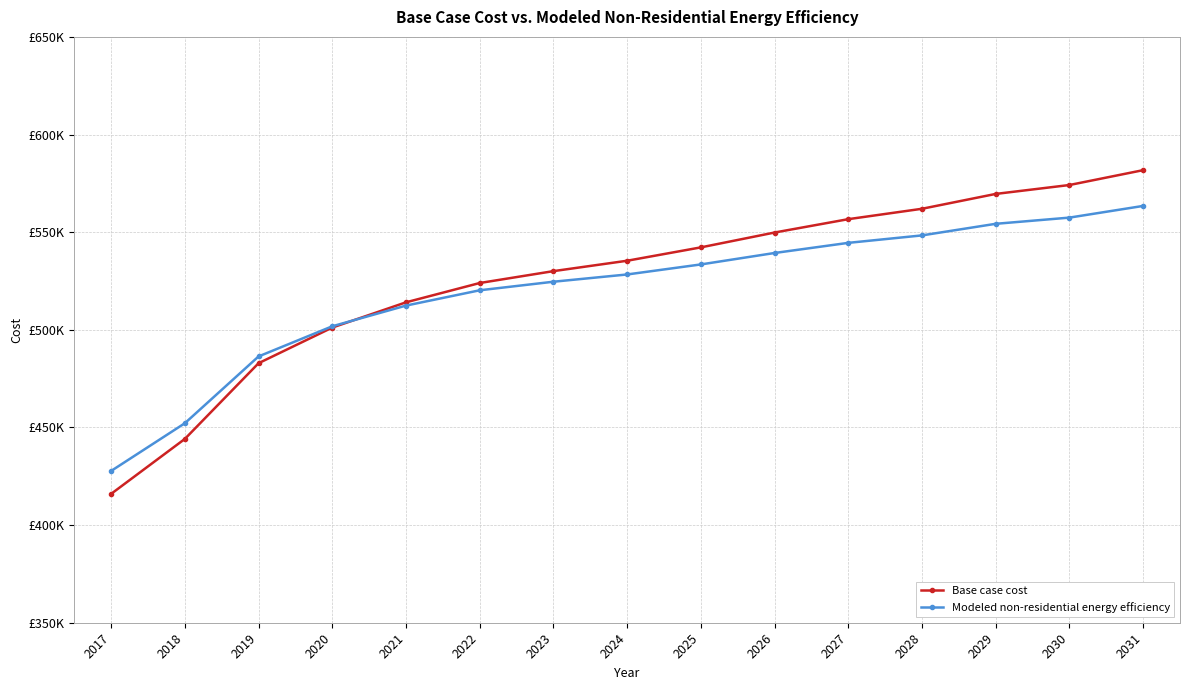

What is the value of the Base case cost point at the 4th from the left?

501151.5